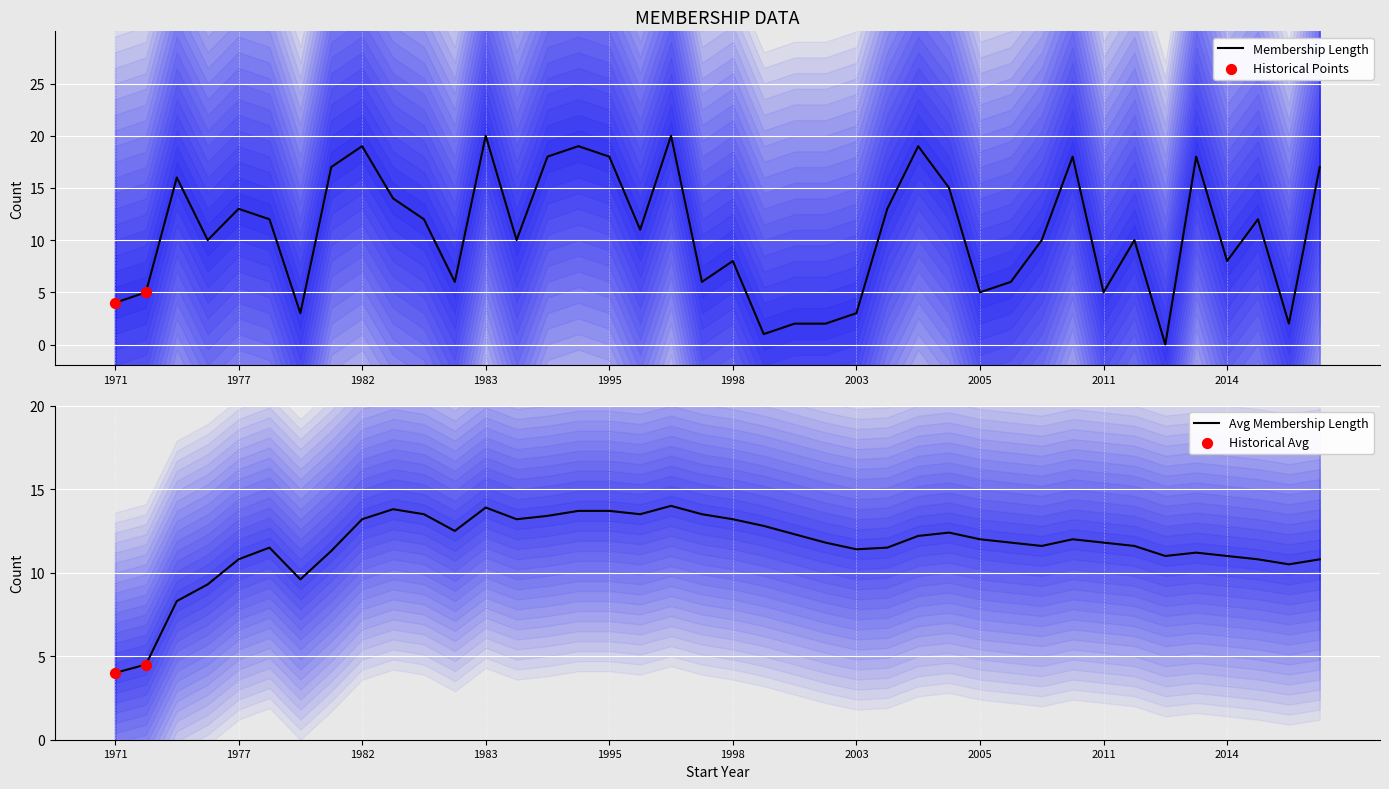

True or false: Membership Length has a value of 3 at 2003.

True